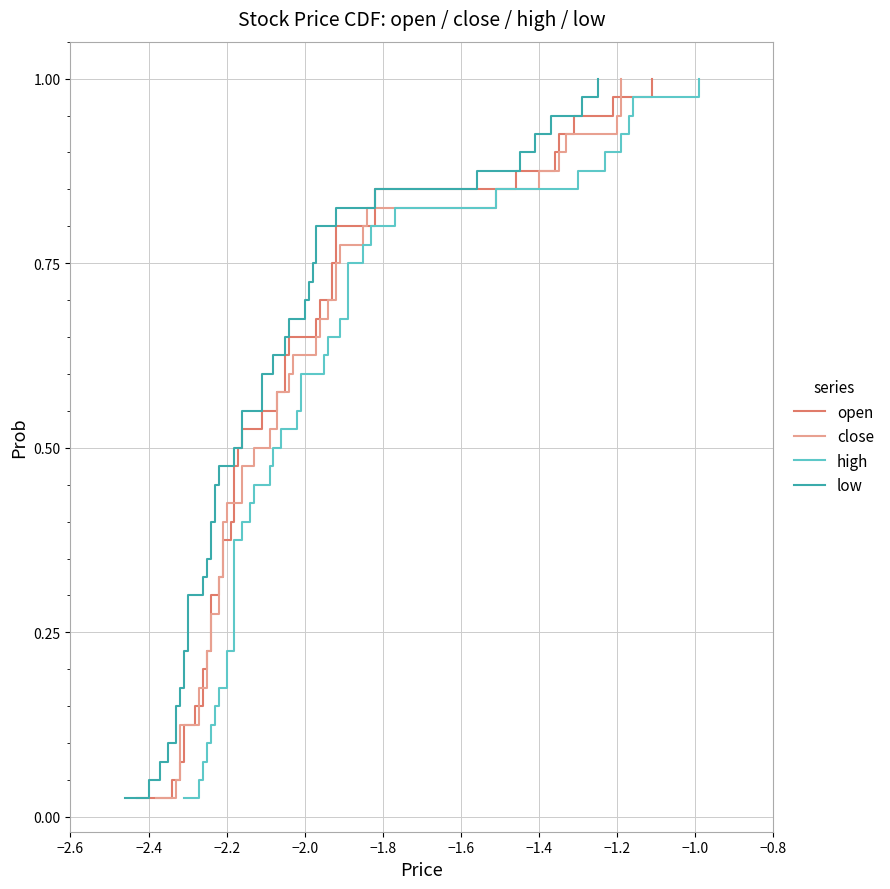

How many distinct data groups are displayed?

4